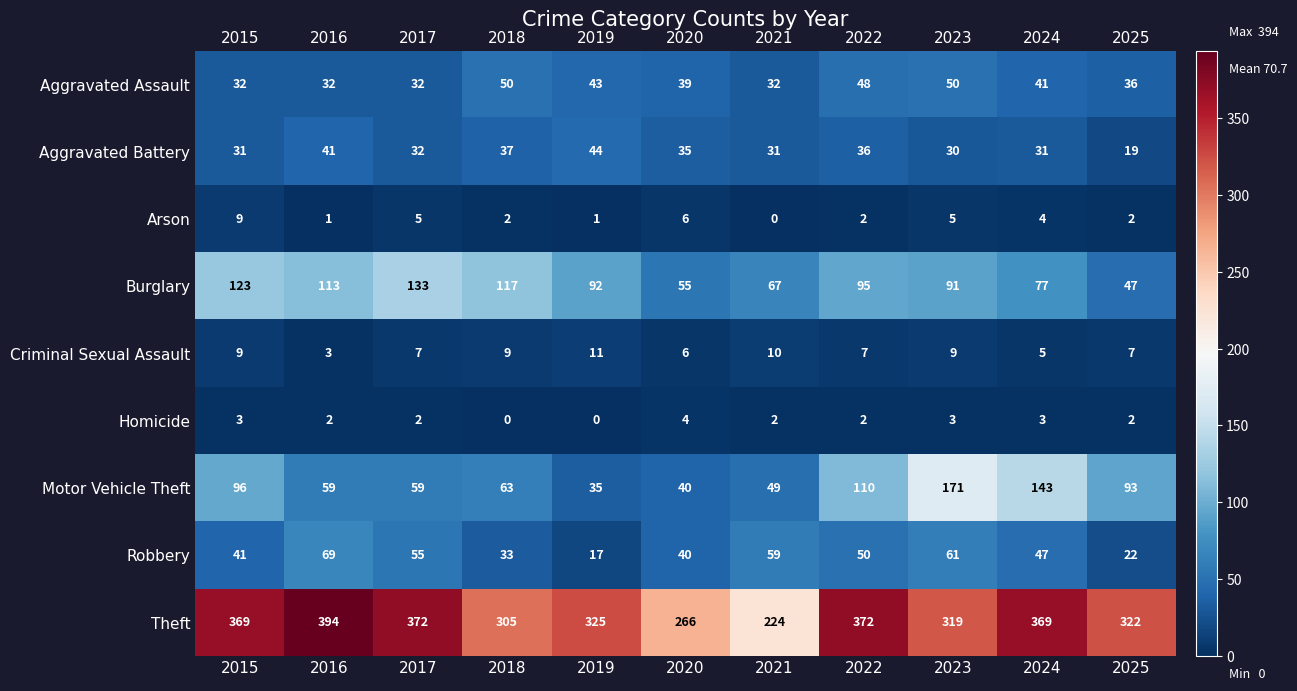

Where is Aggravated Assault nearest to the value 41?

2024